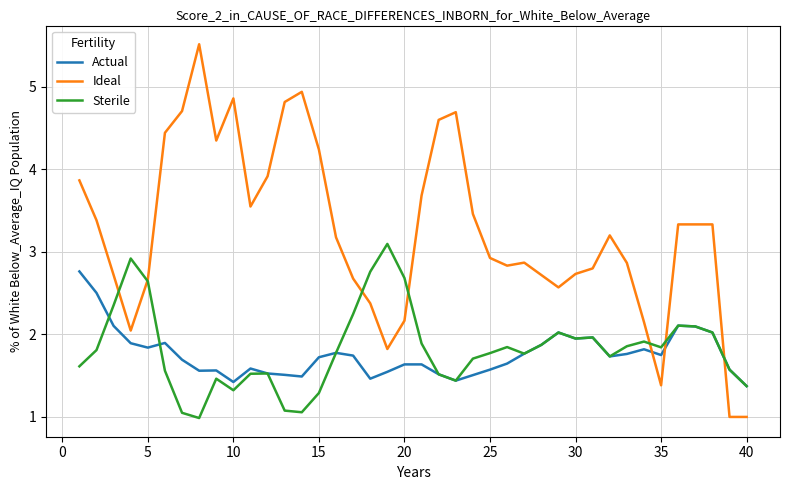

Which series has the largest total across all categories?

Ideal